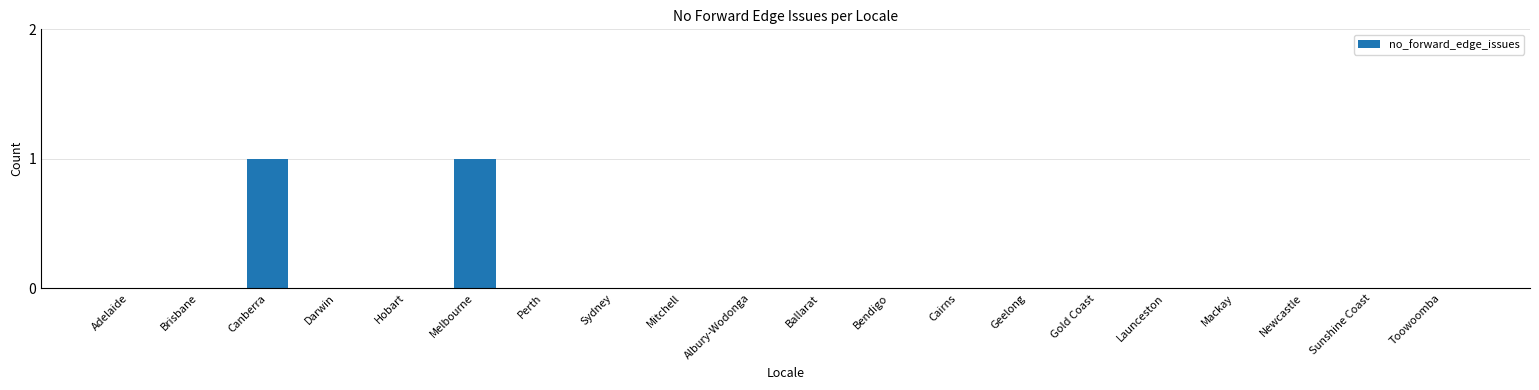

The chart shows a value of -1 at Newcastle. True or false?

False